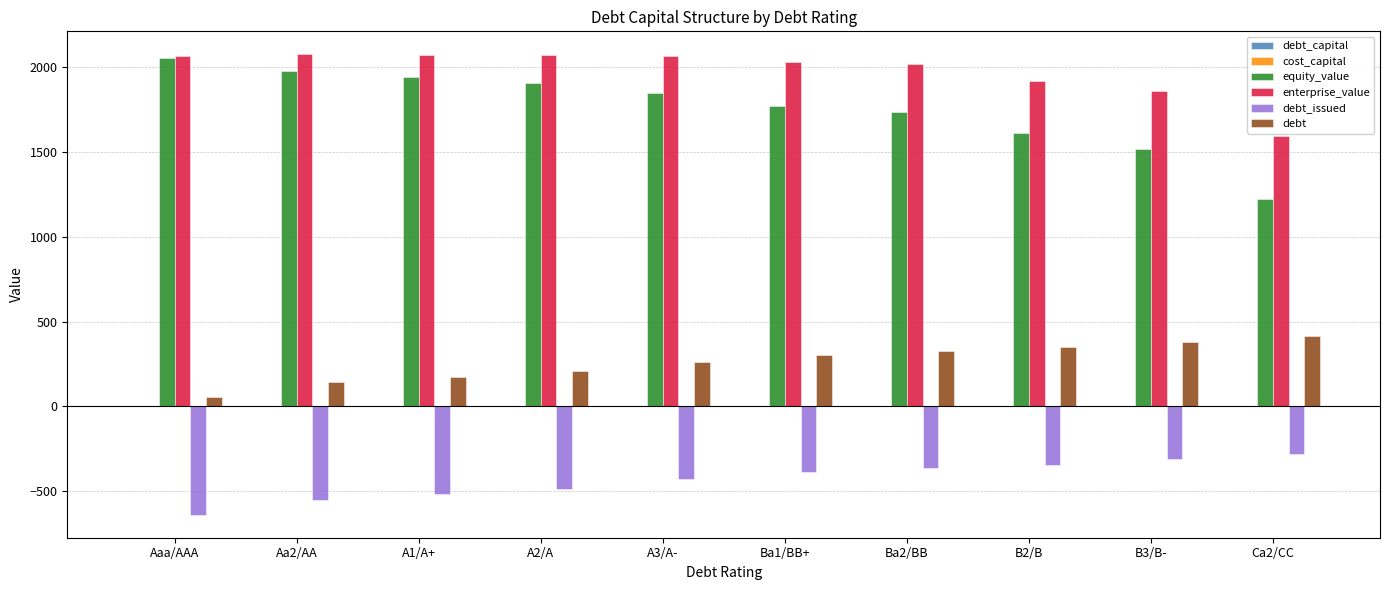

What is the sum of all equity_value values?

17597.0